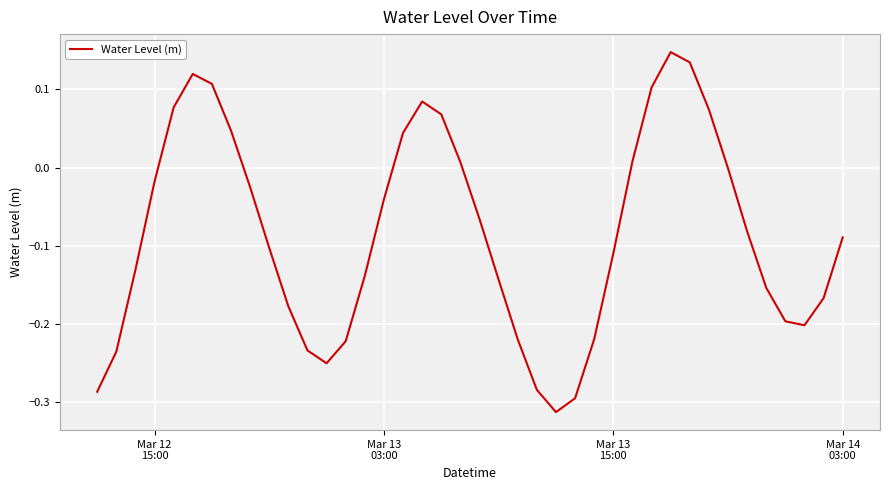

What is the difference between the maximum and minimum values?

0.5